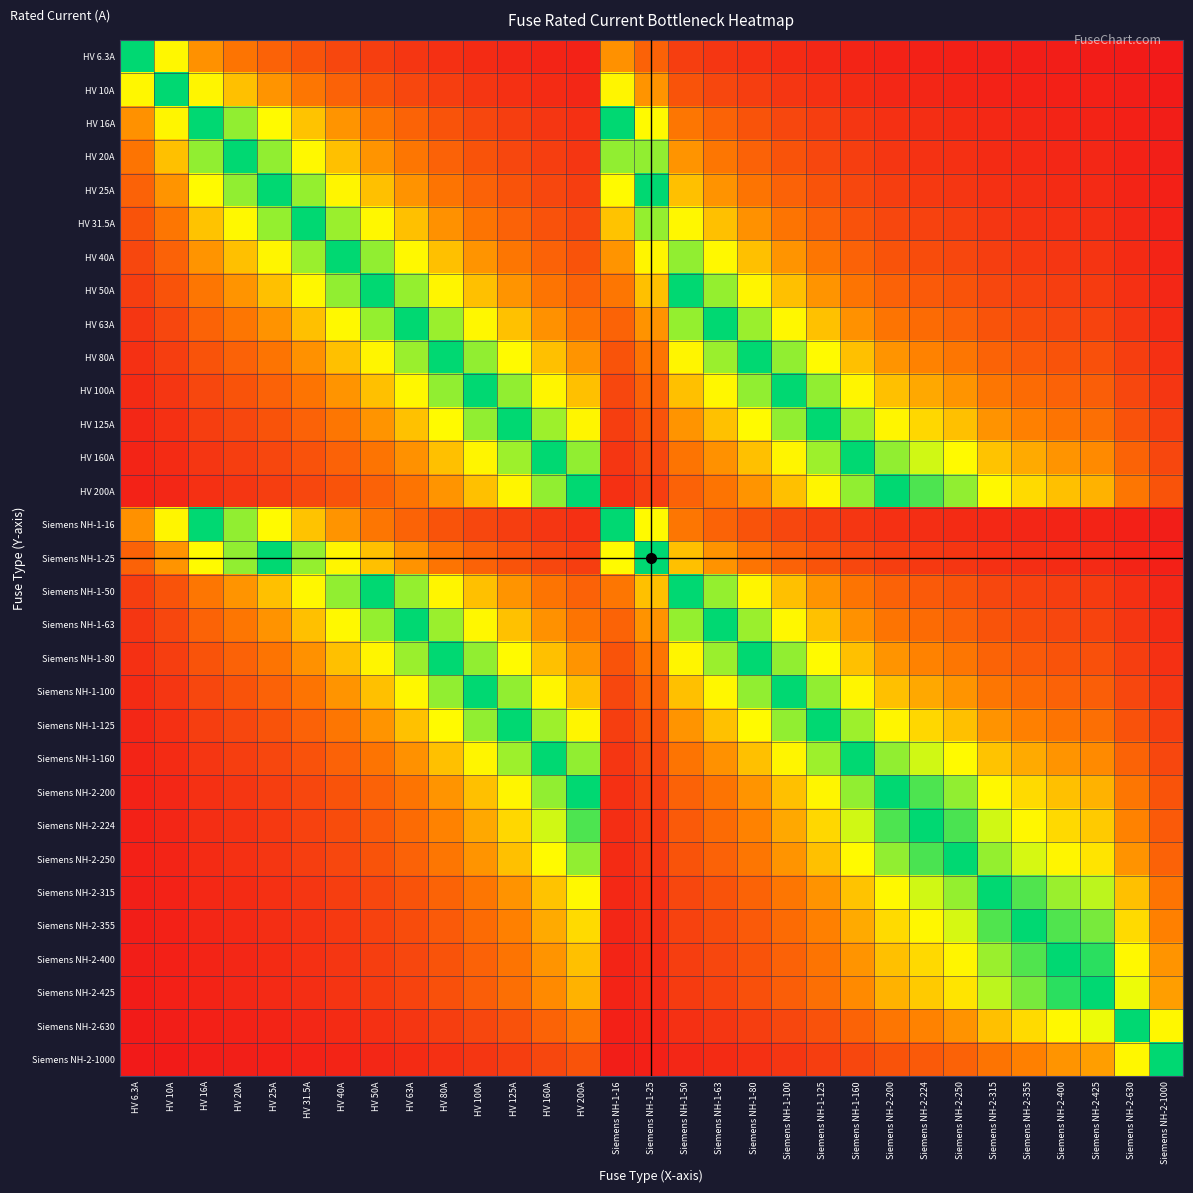

Reading left to right, transcribe all the data shown in this chart.

HV 6.3A=0.0	HV 10A=0.0	HV 16A=0.0	HV 20A=0.0	HV 25A=0.0	HV 31.5A=0.0	HV 40A=0.0	HV 50A=0.1	HV 63A=0.1	HV 80A=0.1	HV 100A=0.1	HV 125A=0.1	HV 160A=0.2	HV 200A=0.2	Siemens NH-1-16=0.0	Siemens NH-1-25=0.0	Siemens NH-1-50=0.1	Siemens NH-1-63=0.1	Siemens NH-1-80=0.1	Siemens NH-1-100=0.1	Siemens NH-1-125=0.1	Siemens NH-1-160=0.2	Siemens NH-2-200=0.2	Siemens NH-2-224=0.2	Siemens NH-2-250=0.2	Siemens NH-2-315=0.3	Siemens NH-2-355=0.4	Siemens NH-2-400=0.4	Siemens NH-2-425=0.4	Siemens NH-2-630=0.6	Siemens NH-2-1000=1.0